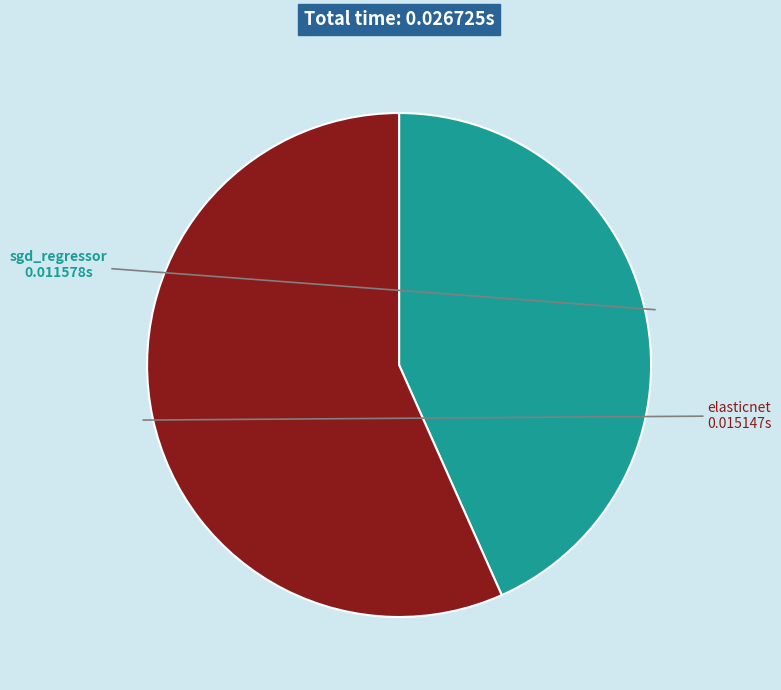

Is it true that sgd_regressor is 43% of the pie?

True